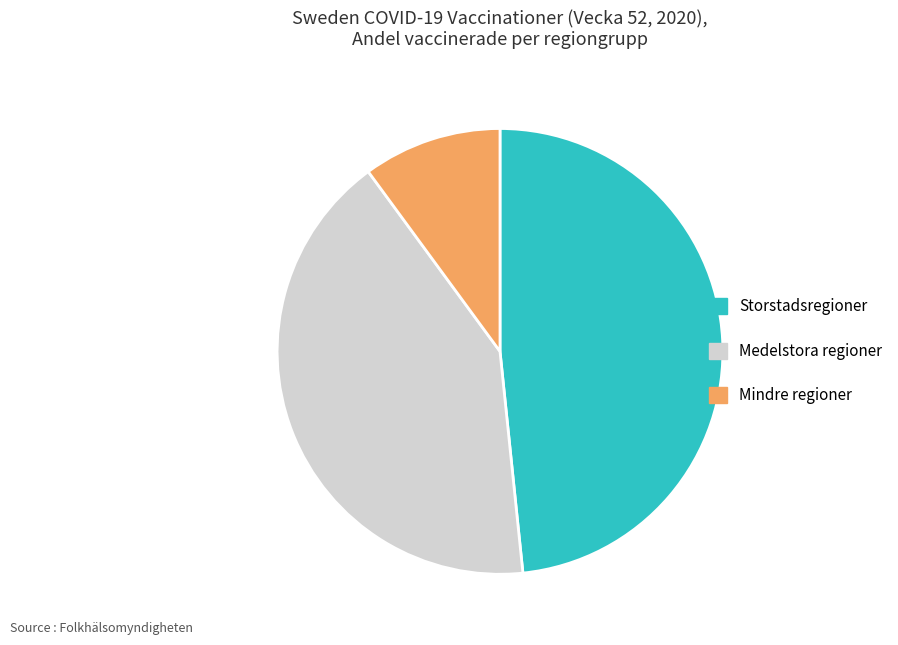

Which category has the smallest portion of the pie?

Mindre regioner